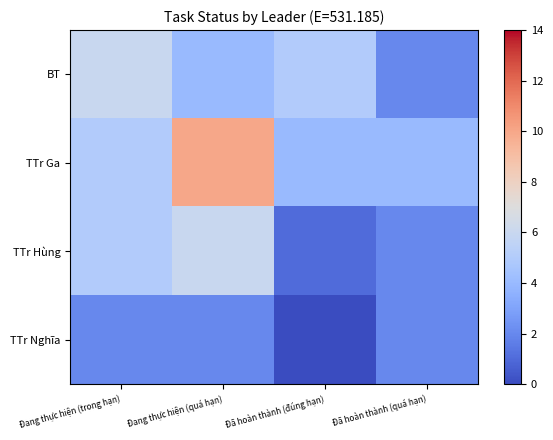

At how many categories does at least one series exceed 1?

4